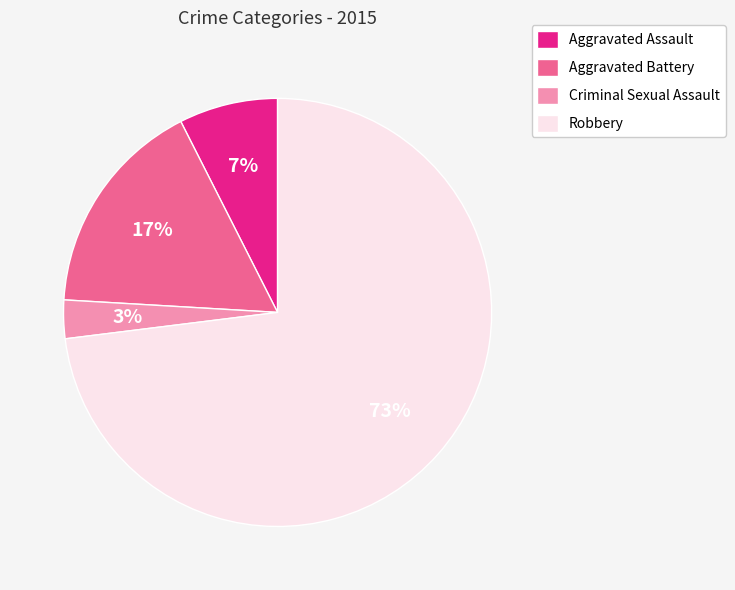

Which slice is the largest?

Robbery